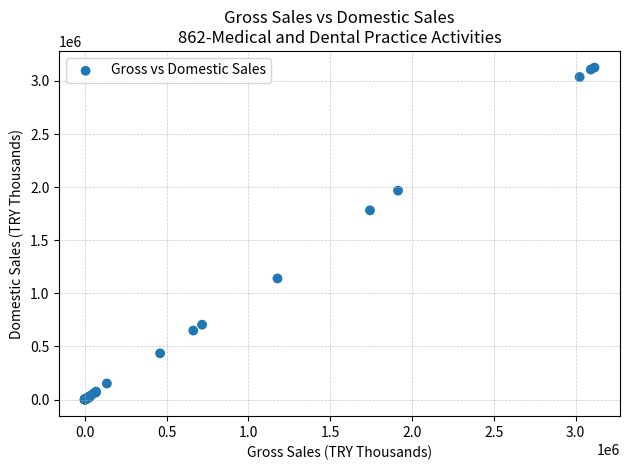

What Y value in the scatter plot is closest to 1563413?

1782172.7